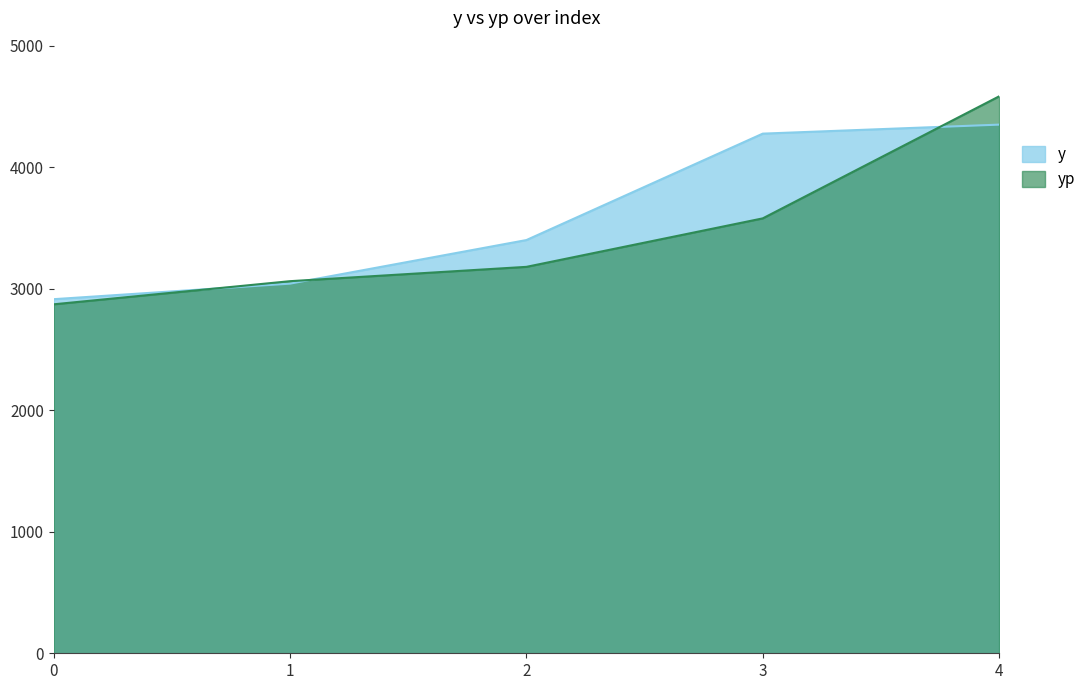

The value of yp at 3 is 3579.1. True or false?

True